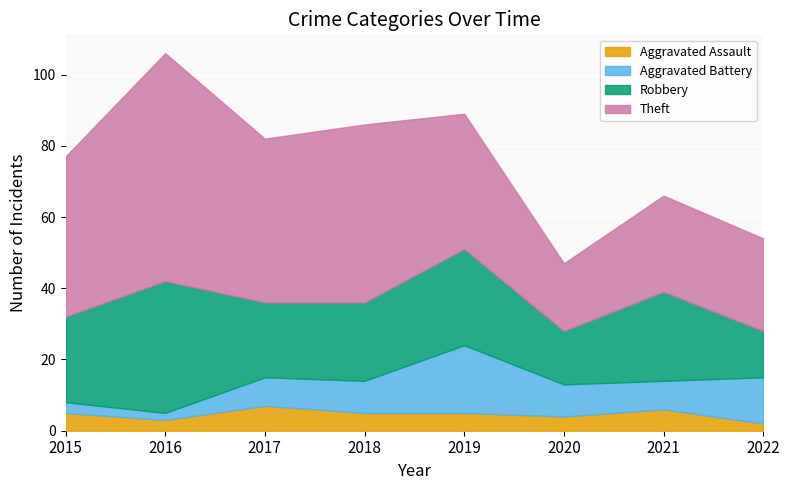

Which series changed the most between 2017 and 2019?

Aggravated Battery